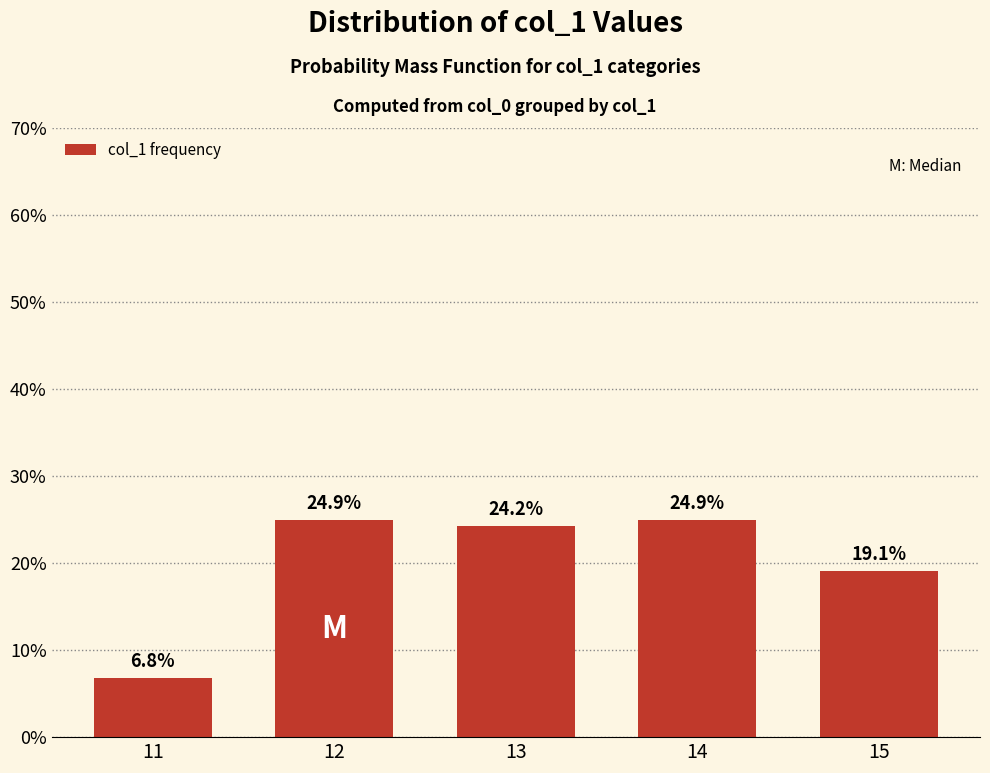

What is the value of the 5th bar from the left?

19.1